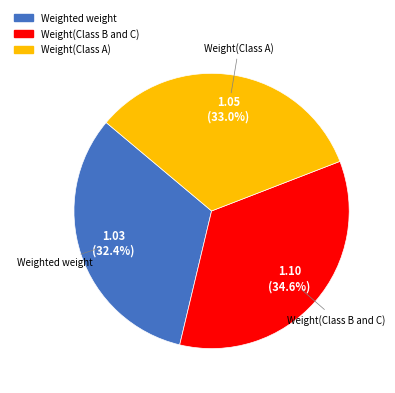

Does Weight(Class B and C) represent more than half of the total?

No